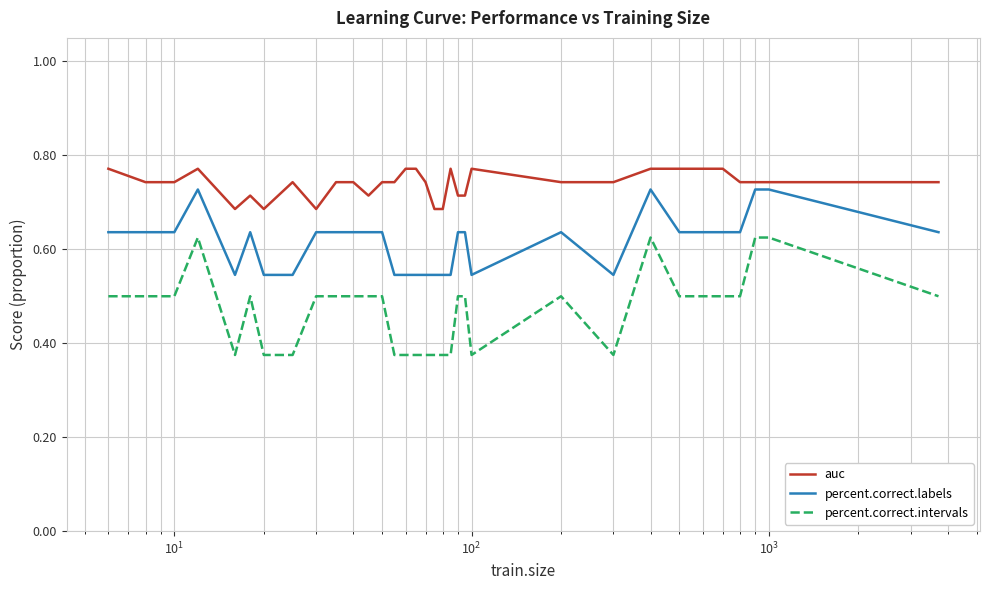

Which series has the largest range (max minus min)?

percent.correct.intervals